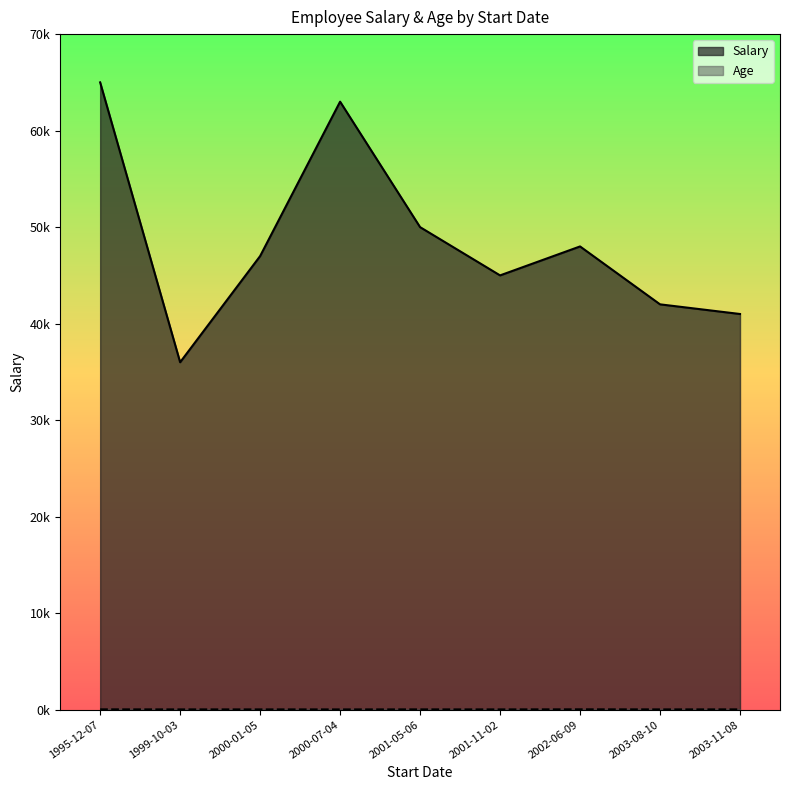

What is the difference between the maximum and second lowest values in the Age series?

8